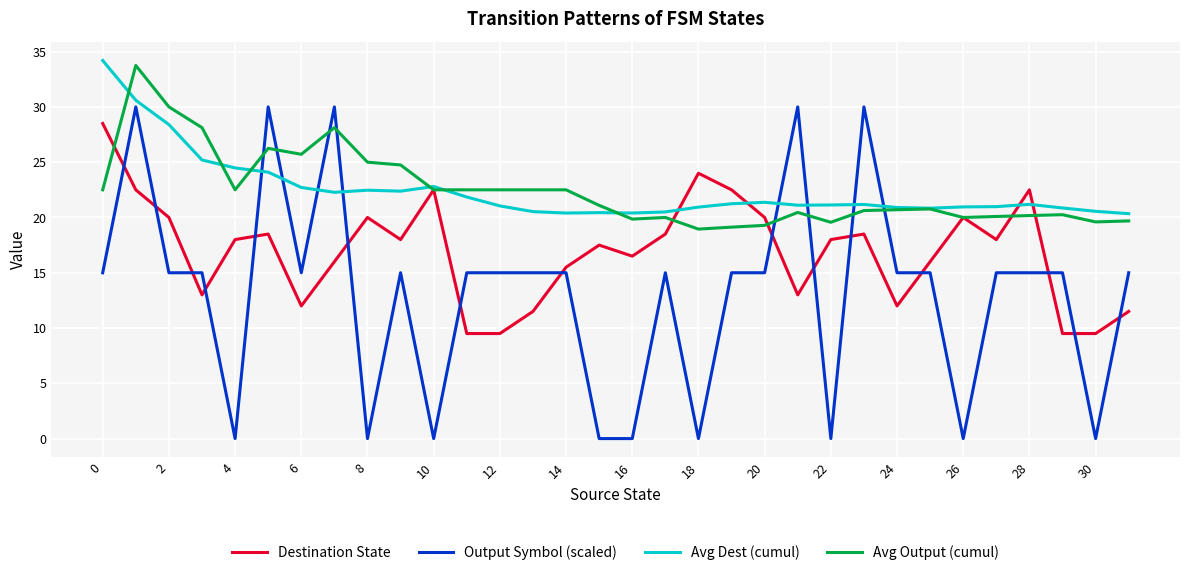

How many intersections are there between Avg Output (cumul) and Output Symbol (scaled)?

8